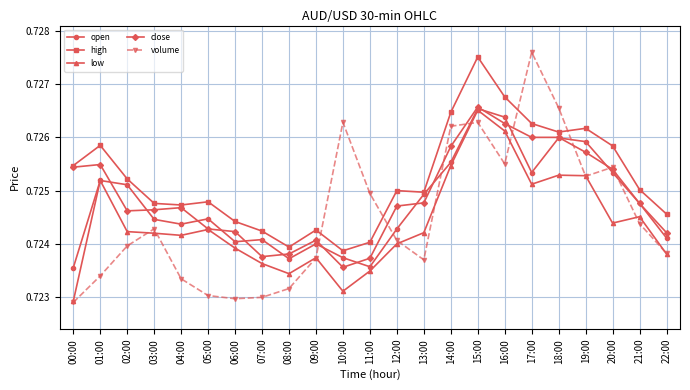

In low, how many points are lower than both neighbors (excluding endpoints)?

5